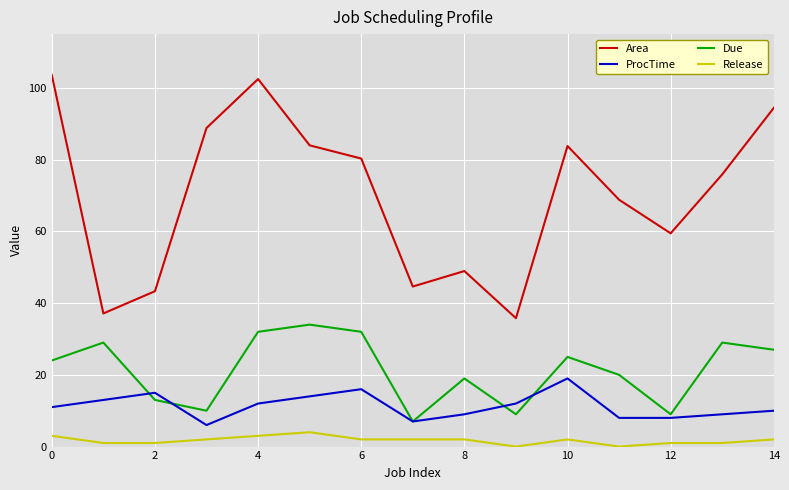

True or false: Area and Release cross at least once.

False